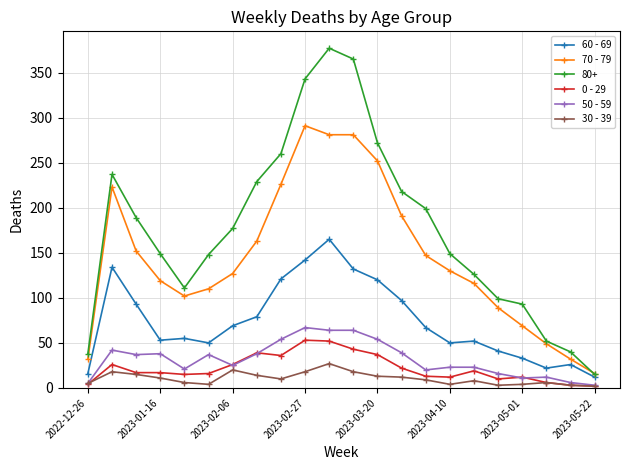

Does the chart display data point markers on the line(s)?

Yes